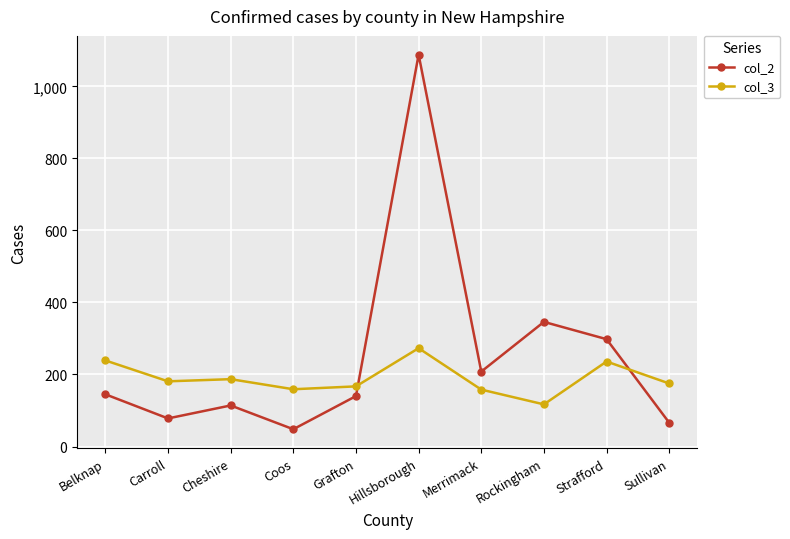

The col_2 series shows 145 at Strafford. True or false?

False